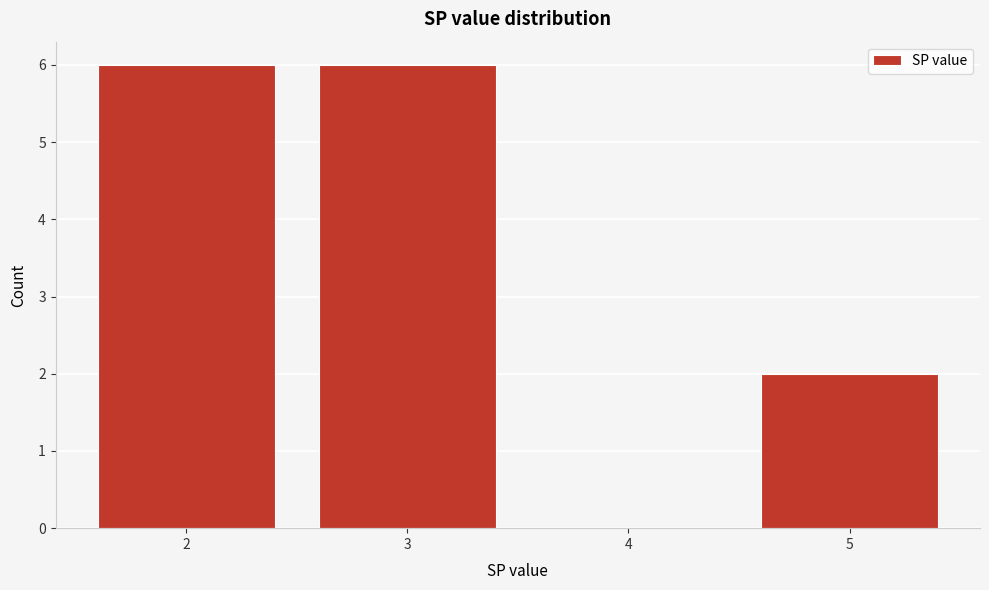

Reading left to right, list all the values displayed in this chart.

2=6	3=6	4=0	5=2